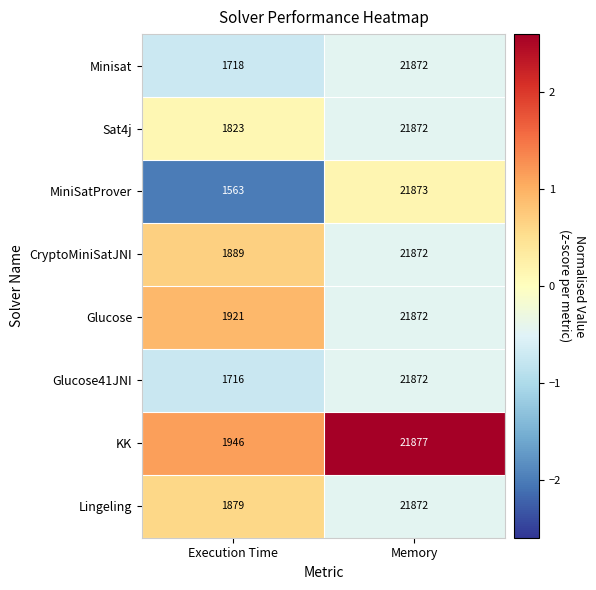

Which series has the largest range (max minus min)?

MiniSatProver